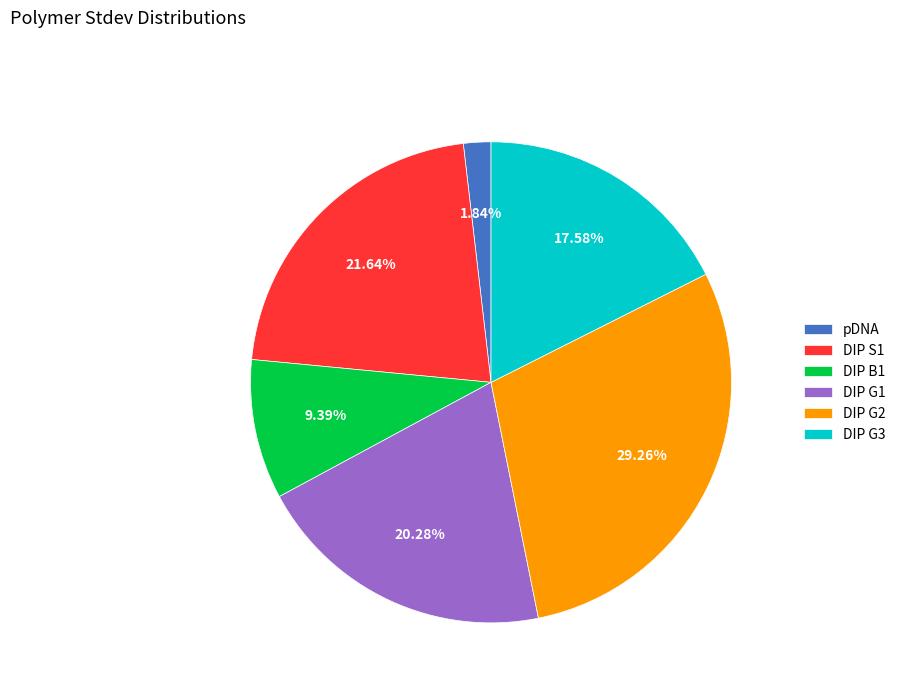

The DIP G3 slice represents 18% of the pie. True or false?

True